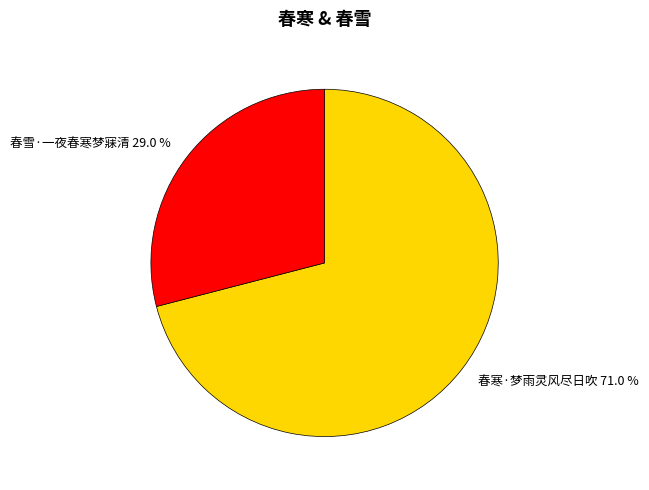

Do 春寒·梦雨灵风尽日吹 and 春雪·一夜春寒梦寐清 together represent more than half of the pie?

Yes